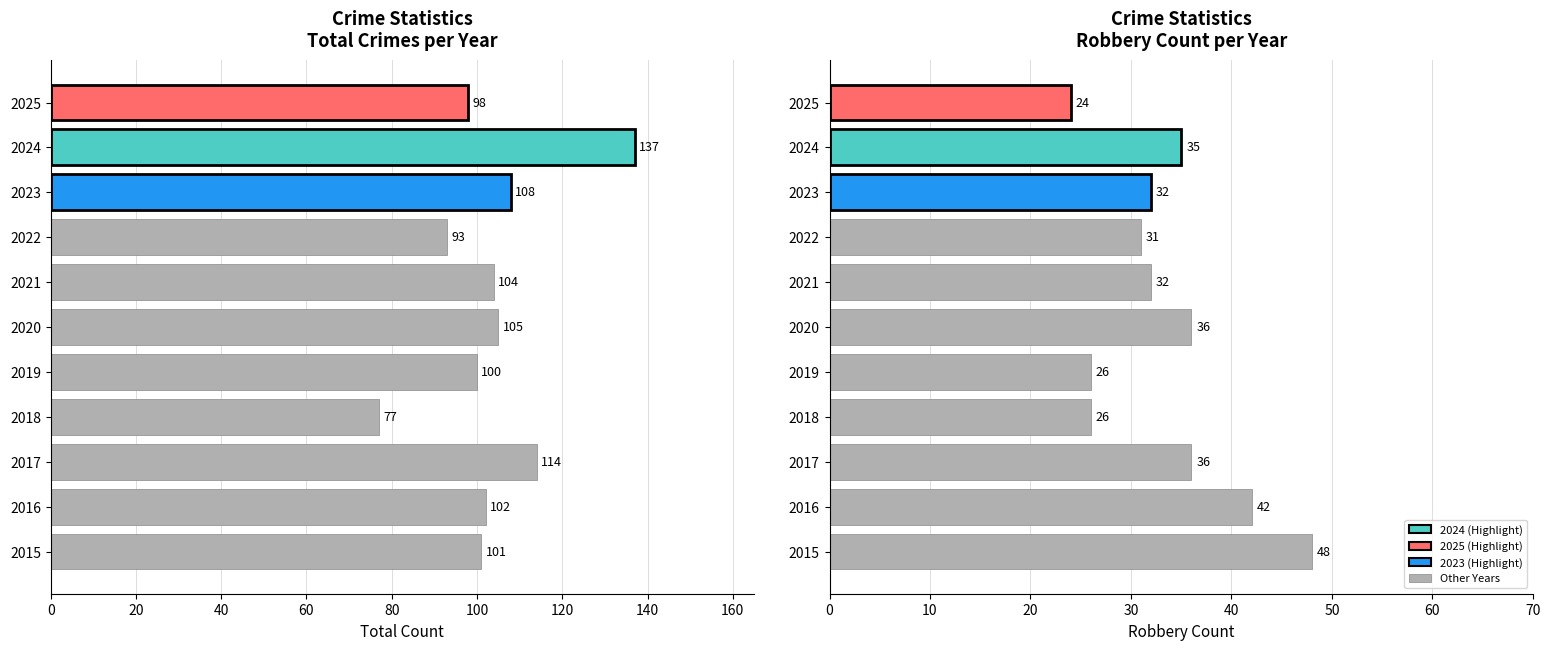

At how many categories does at least one series exceed 18?

11